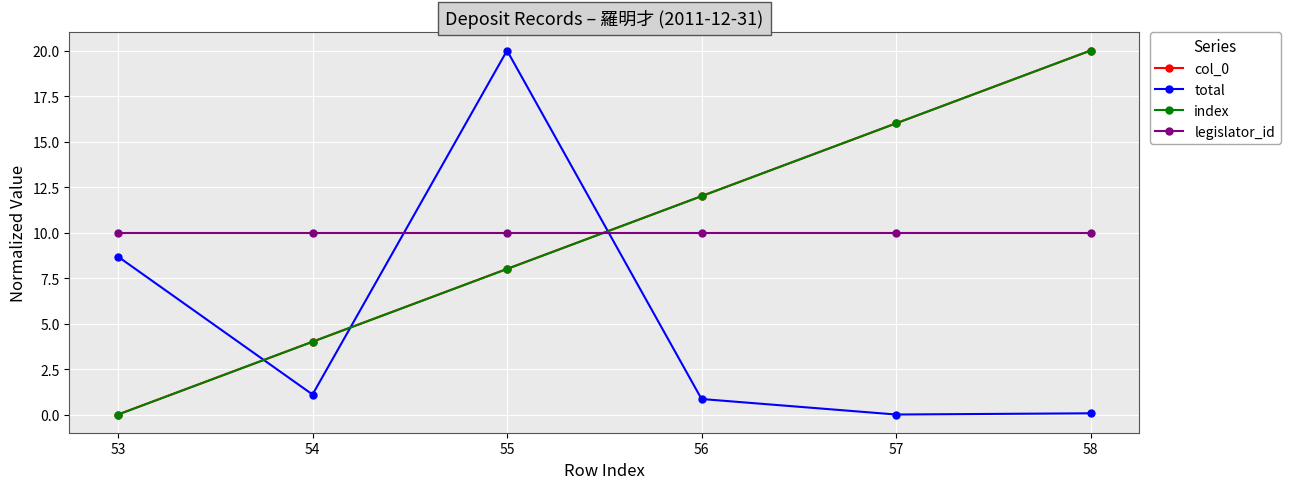

The total series shows -6.5 at 57. True or false?

False